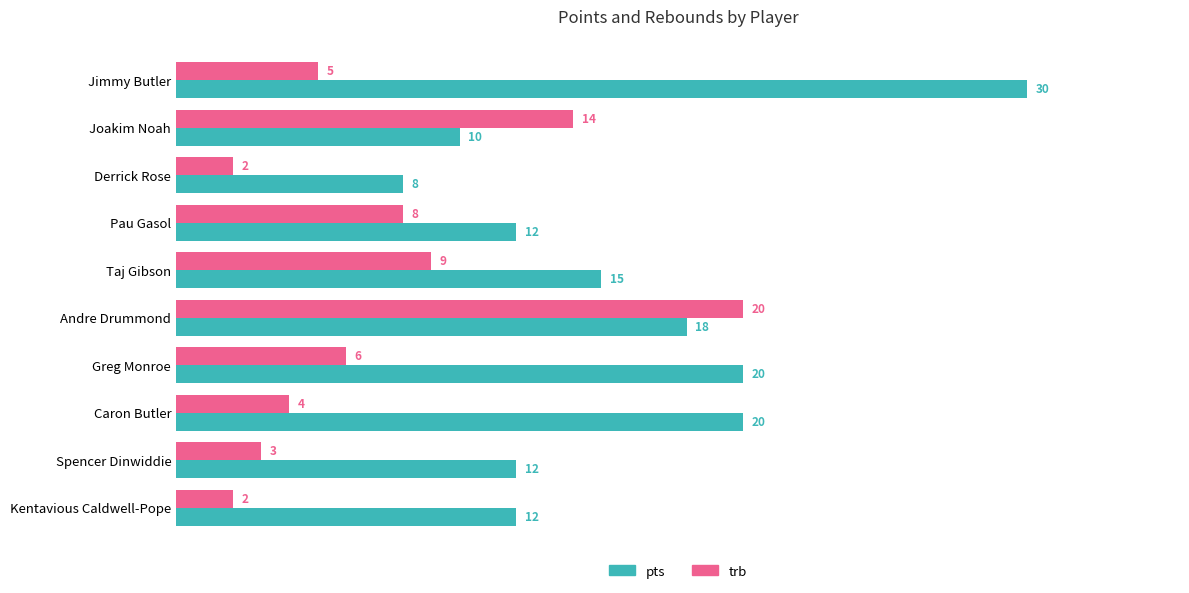

What is the highest value of the trb series?

20